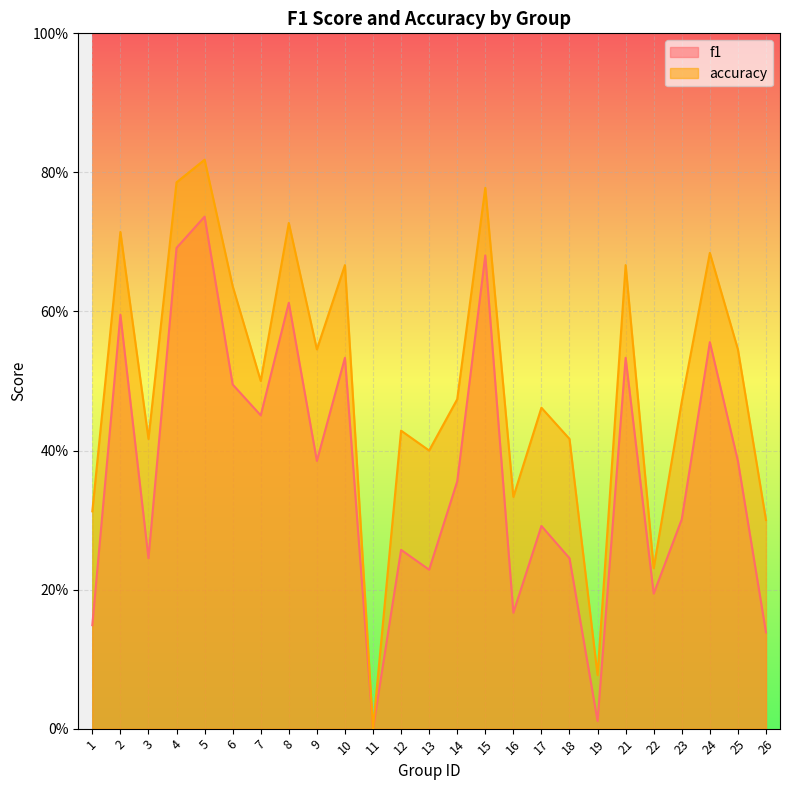

Reading right to left, what are all the values shown in this chart?

f1: 0.1	0.4	0.6	0.3	0.2	0.5	0.0	0.2	0.3	0.2	0.7	0.4	0.2	0.3	0.0	0.5	0.4	0.6	0.5	0.5	0.7	0.7	0.2	0.6	0.1
accuracy: 0.3	0.5	0.7	0.5	0.2	0.7	0.1	0.4	0.5	0.3	0.8	0.5	0.4	0.4	0.0	0.7	0.5	0.7	0.5	0.6	0.8	0.8	0.4	0.7	0.3